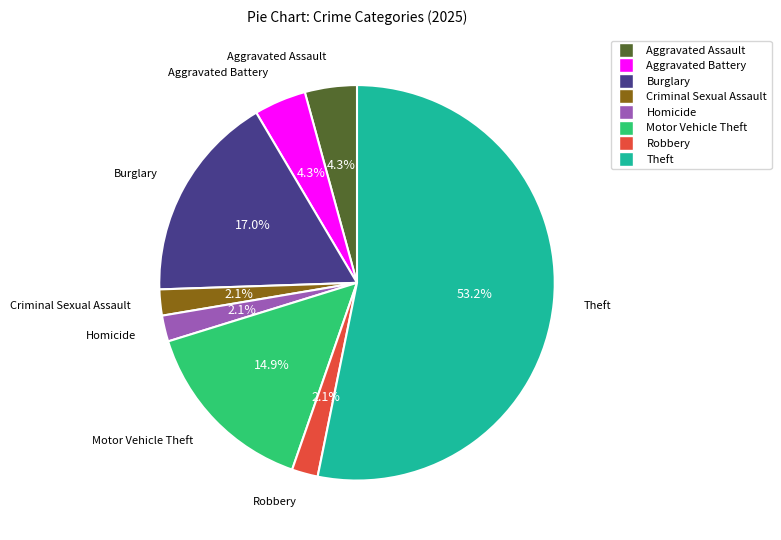

Which has a higher value, Robbery or Aggravated Assault?

Aggravated Assault